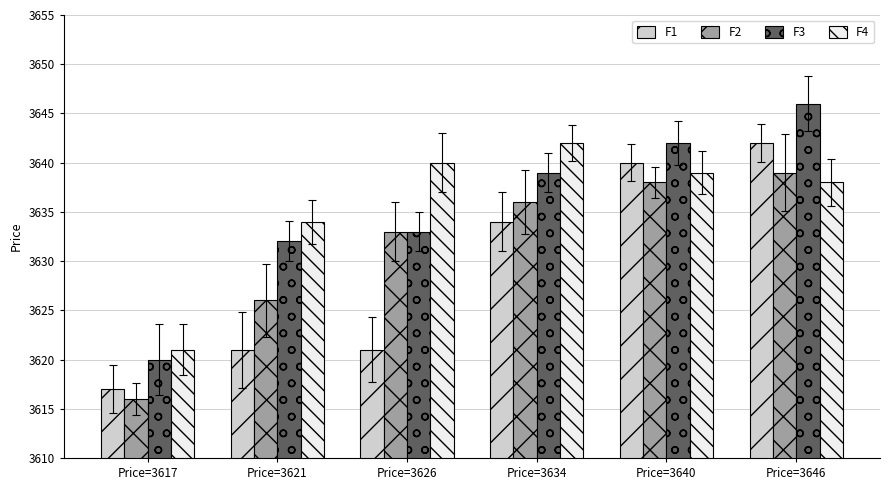

What is the value of the F4 bar at the 2nd from the left?

3634